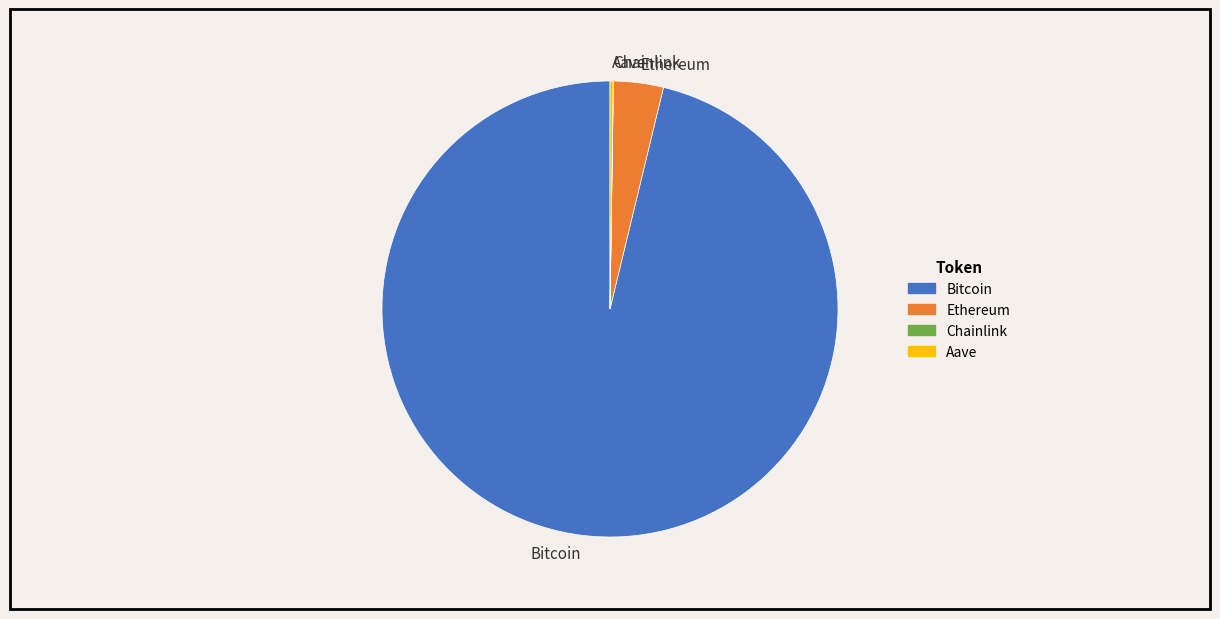

Approximately how many times larger is the value at Bitcoin compared to Ethereum?

27.3